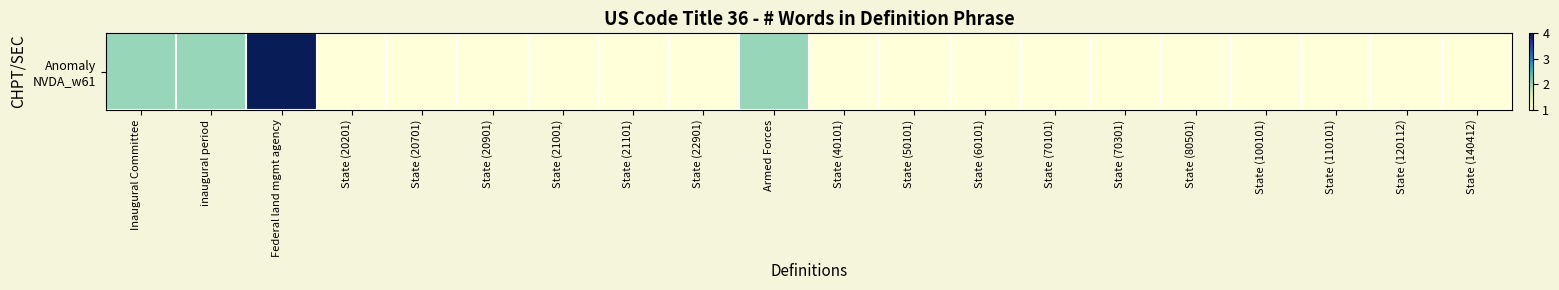

True or false: the data shows 1 at State (40101).

True